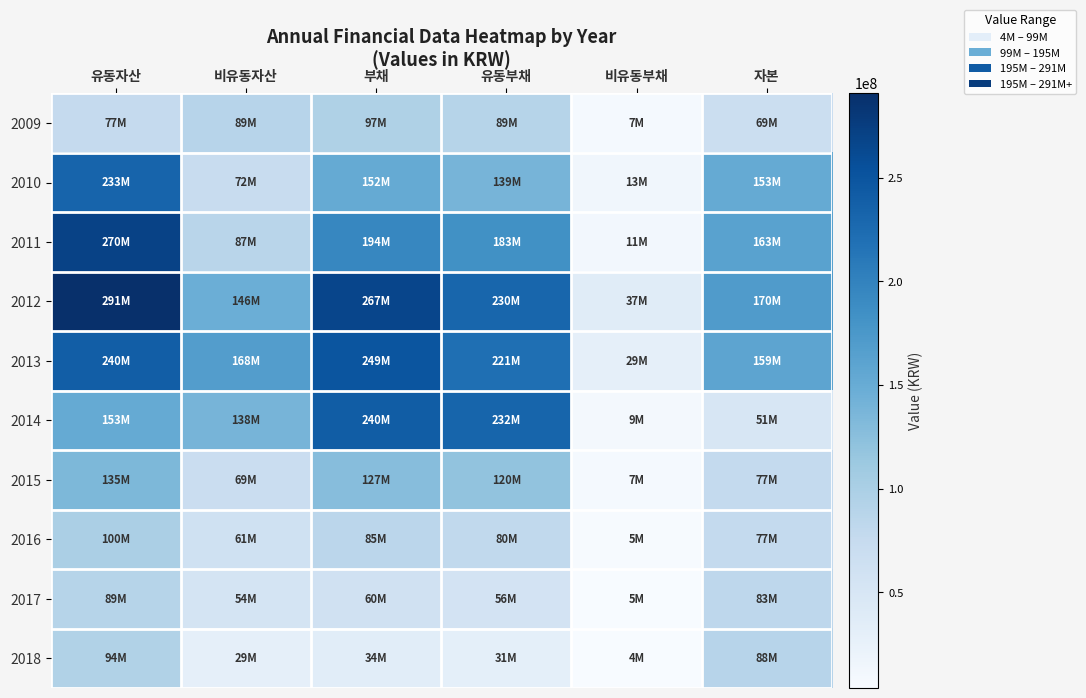

Which has a higher value, 비유동자산 or 자본?

비유동자산